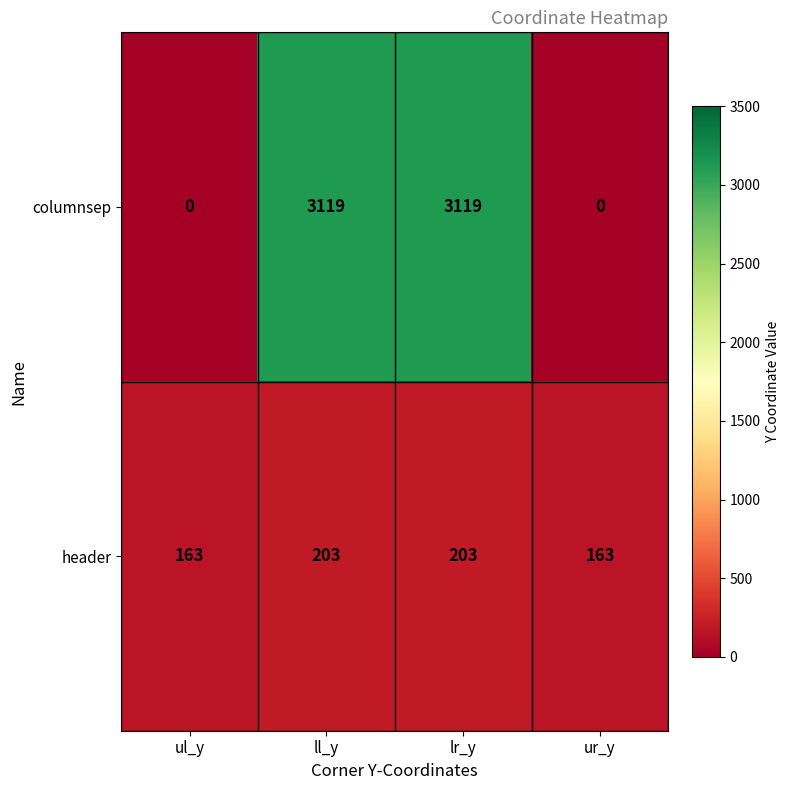

How many distinct data groups are displayed?

2